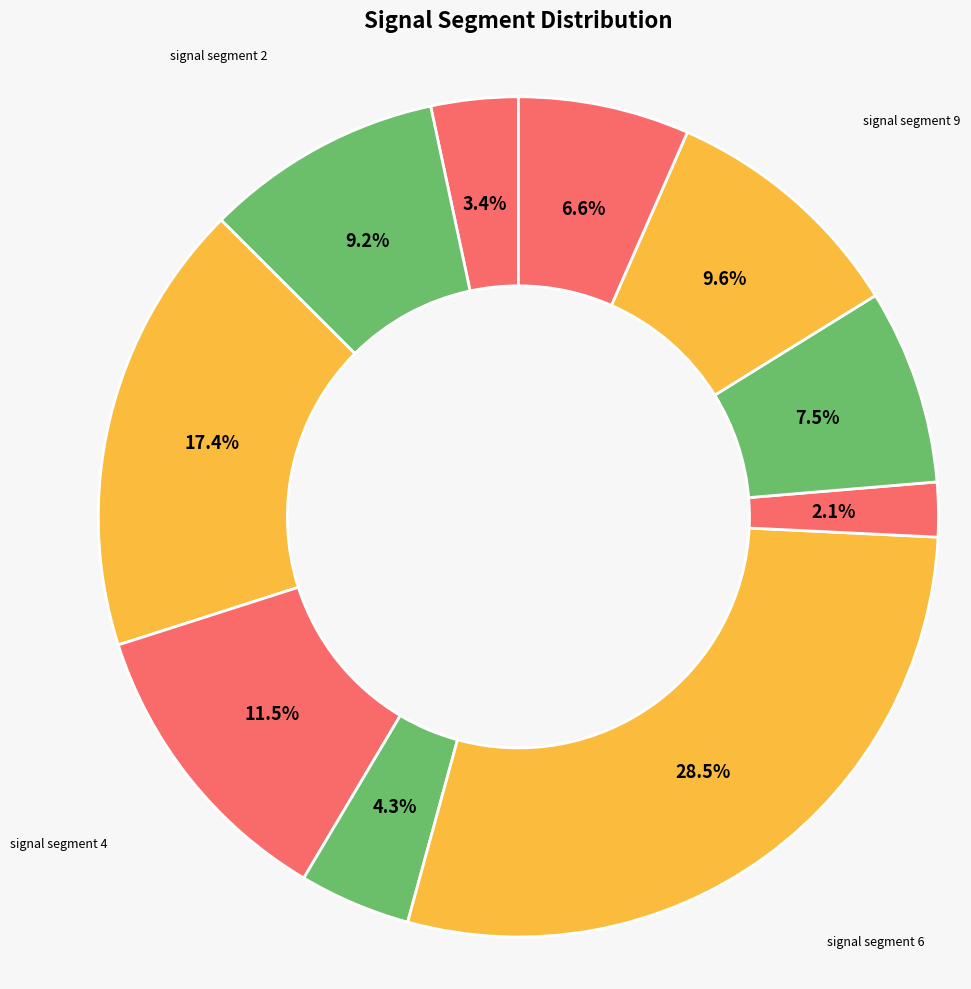

Does any single category account for the majority?

No